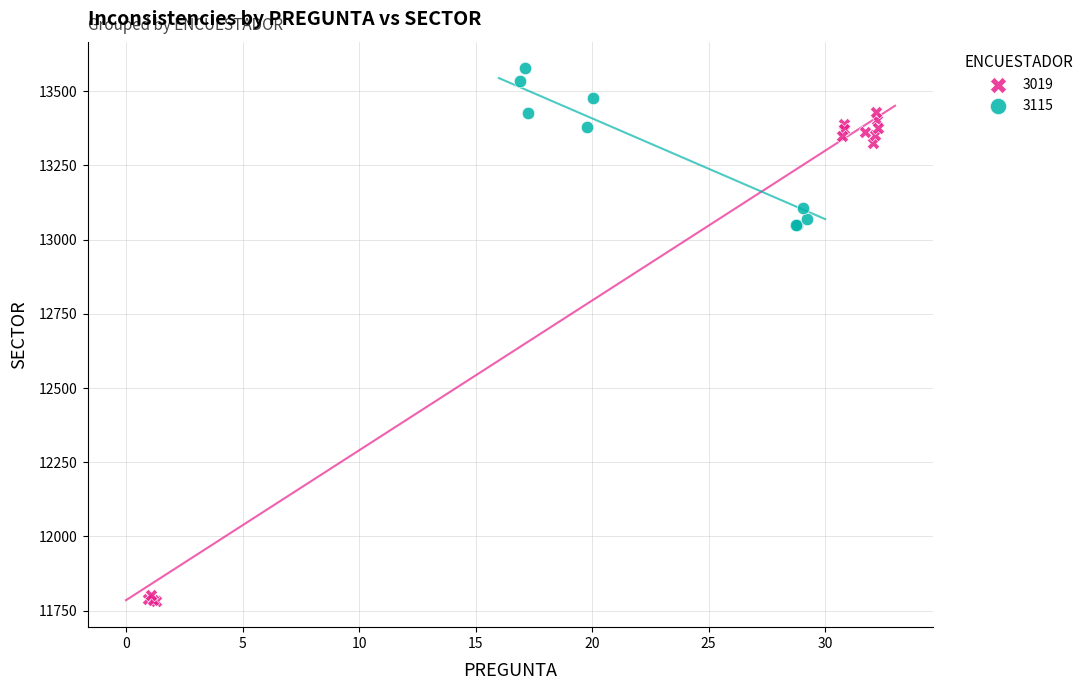

Which series reaches the minimum Y coordinate?

3019